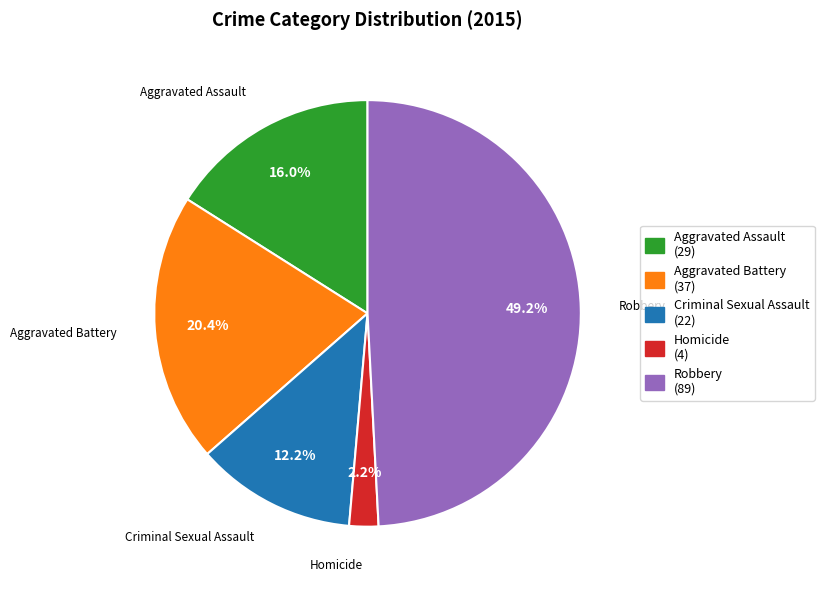

What is the ratio of the value at Homicide to the value at Criminal Sexual Assault?

0.2